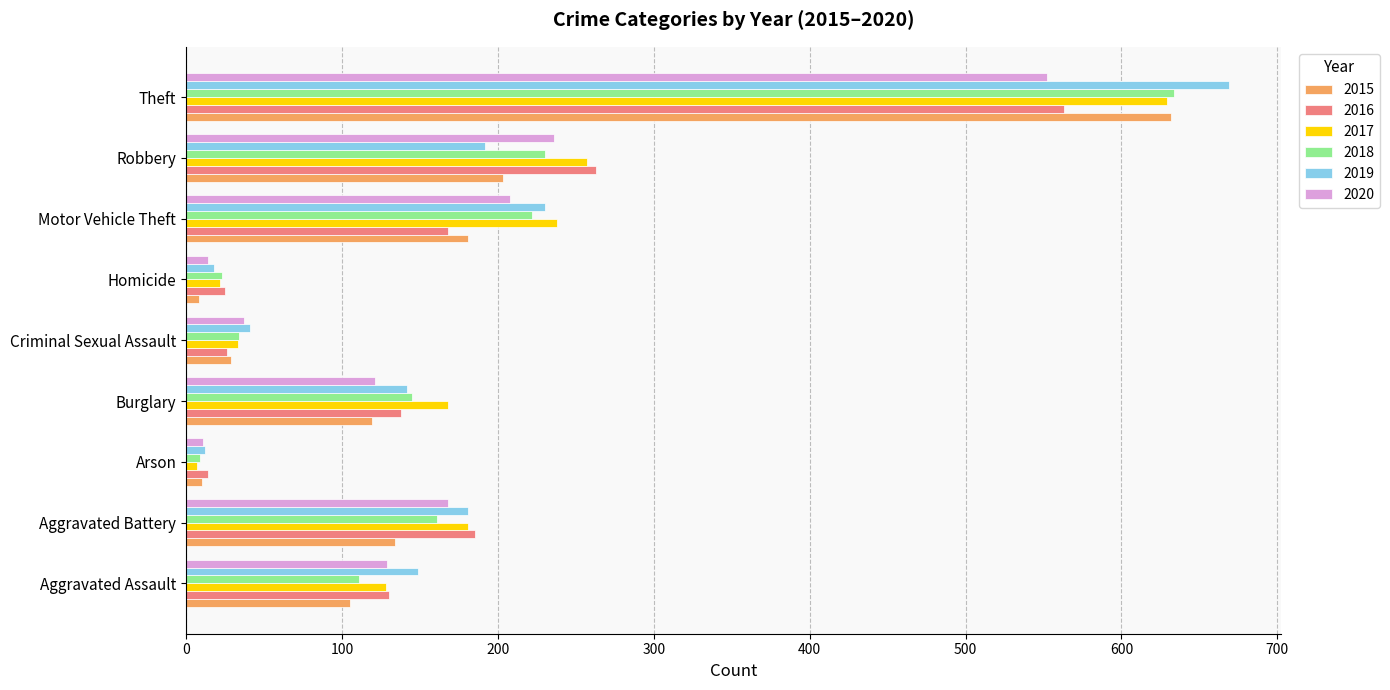

Where is 2018 nearest to the value 321?

Robbery